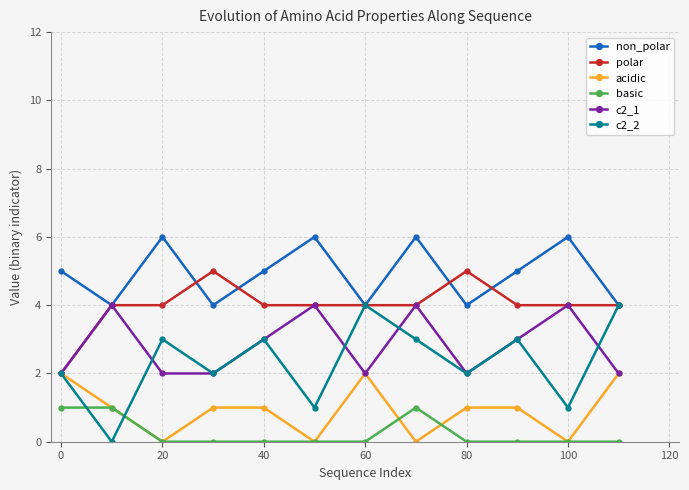

Which series has the widest spread of values?

c2_2